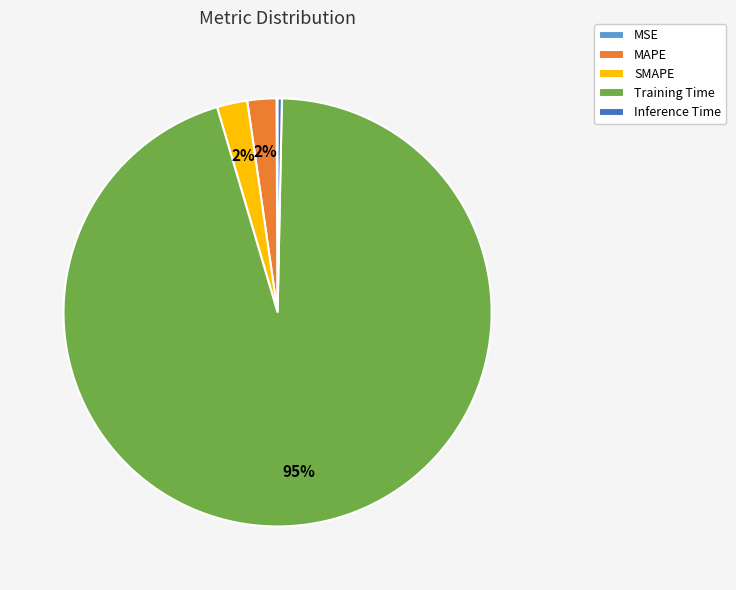

Combined, do Training Time and MAPE account for over 50%?

Yes